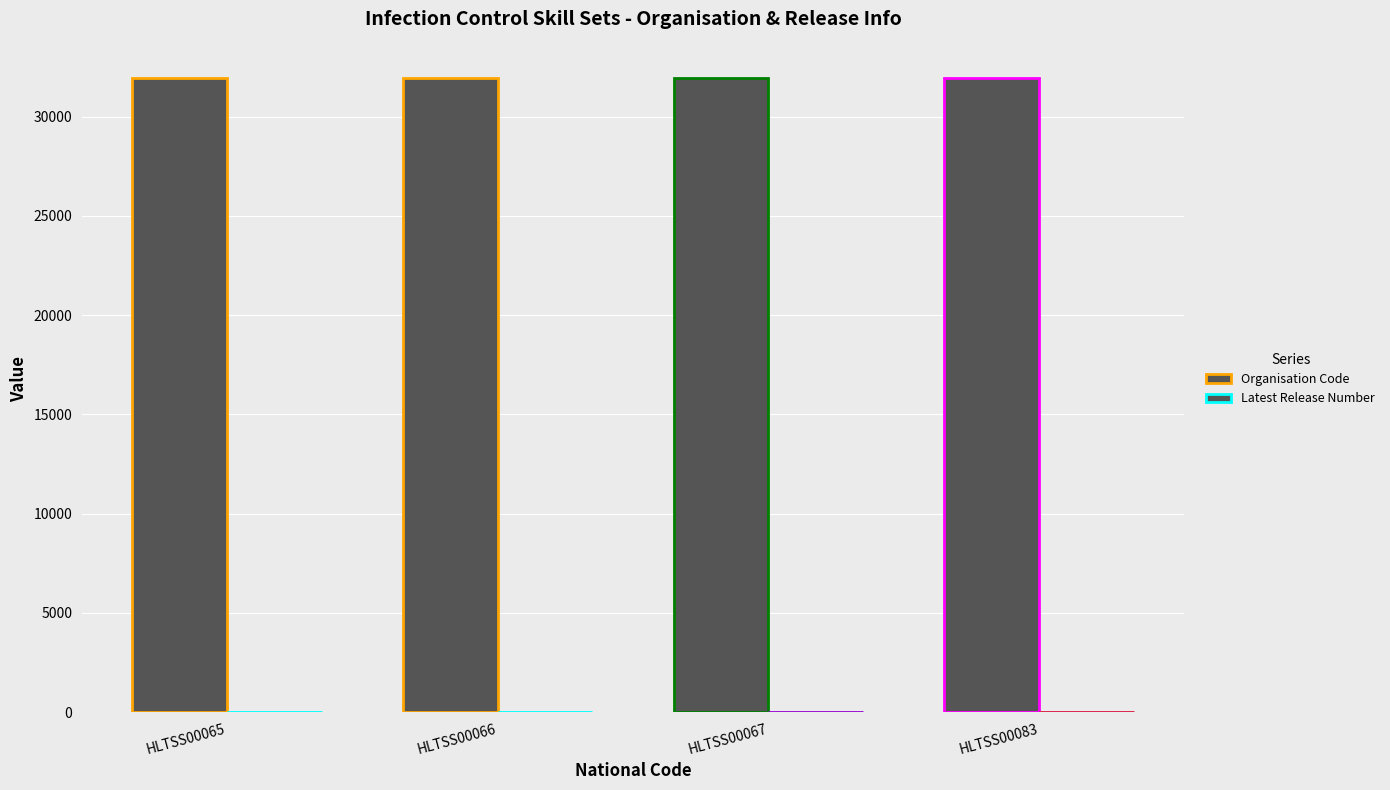

Is the value of Organisation Code at HLTSS00065 greater than the value of Latest Release Number at HLTSS00083?

Yes